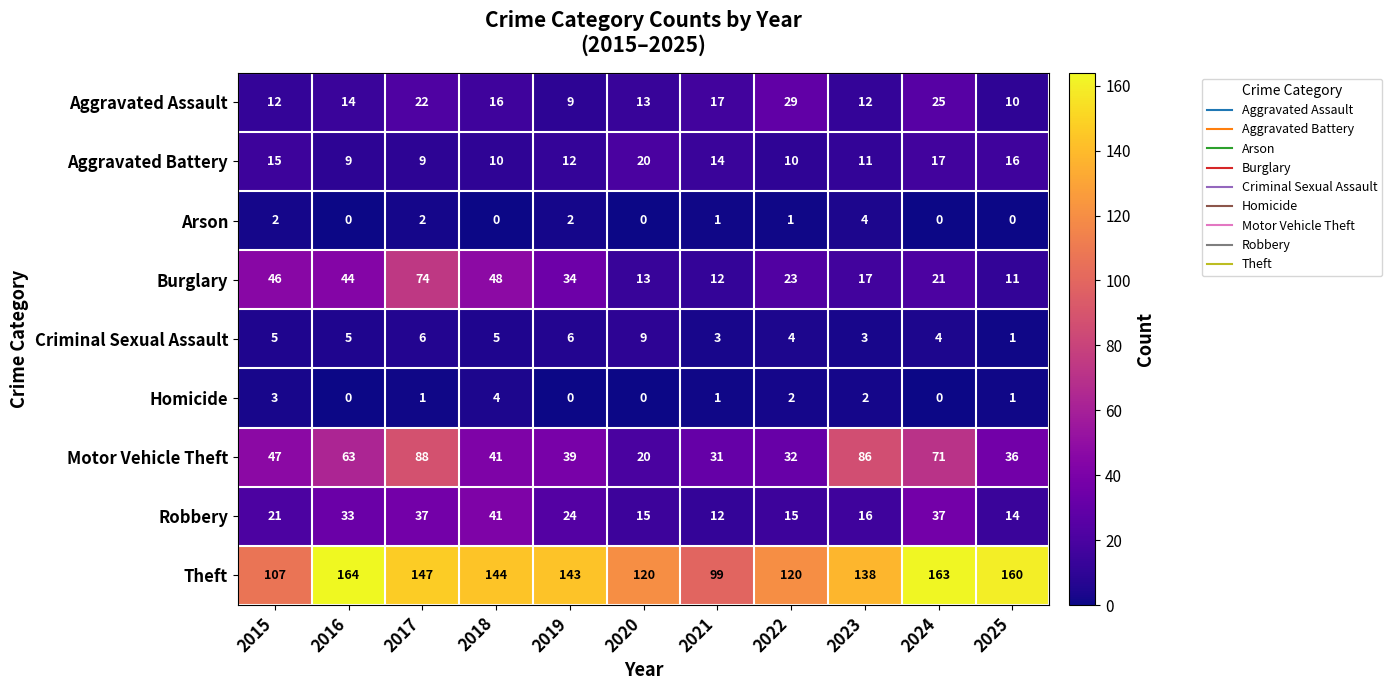

Which series has the largest total across all categories?

Theft